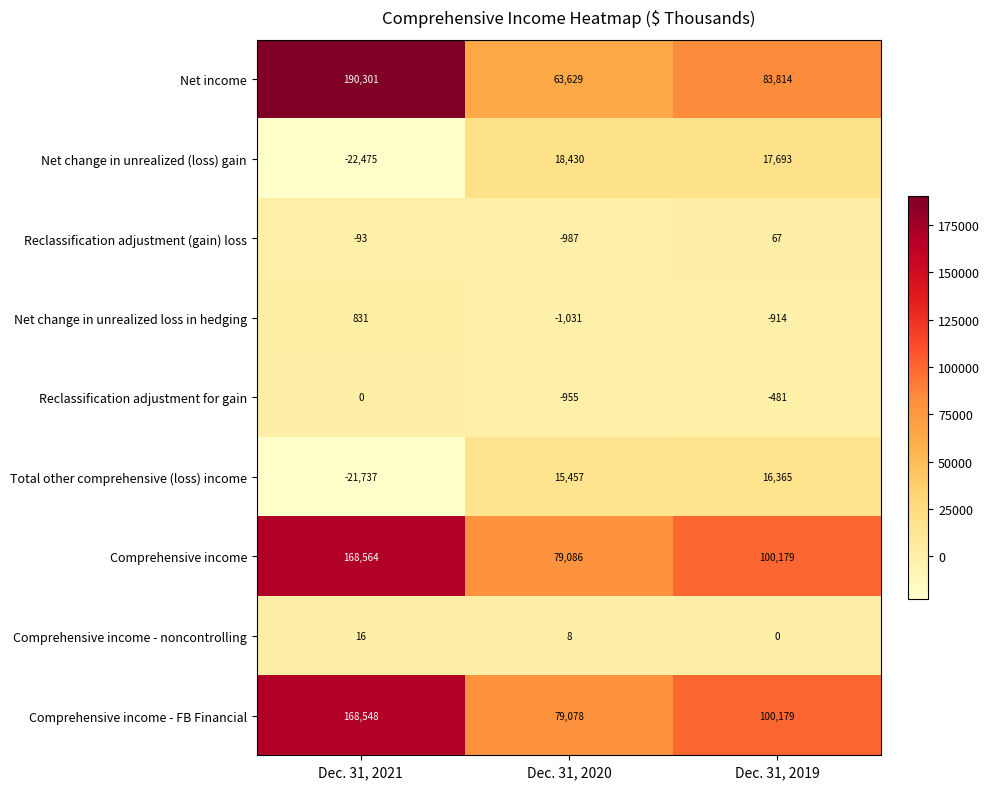

What is the difference between the Reclassification adjustment (gain) loss values at Dec. 31, 2020 and Dec. 31, 2021?

894